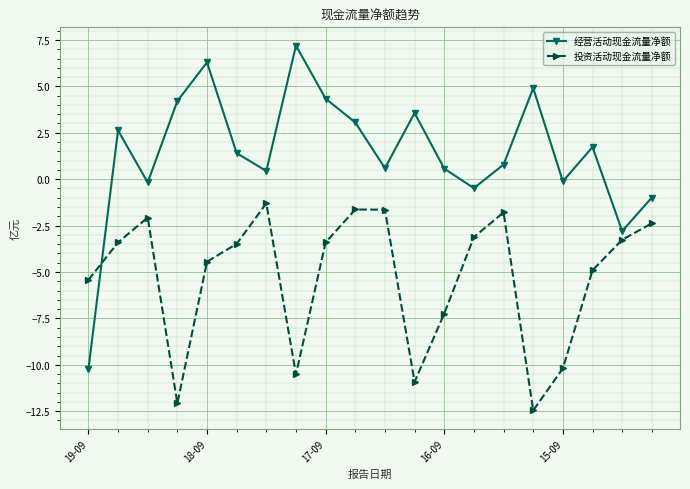

True or false: 经营活动现金流量净额 and 投资活动现金流量净额 intersect in this chart.

True